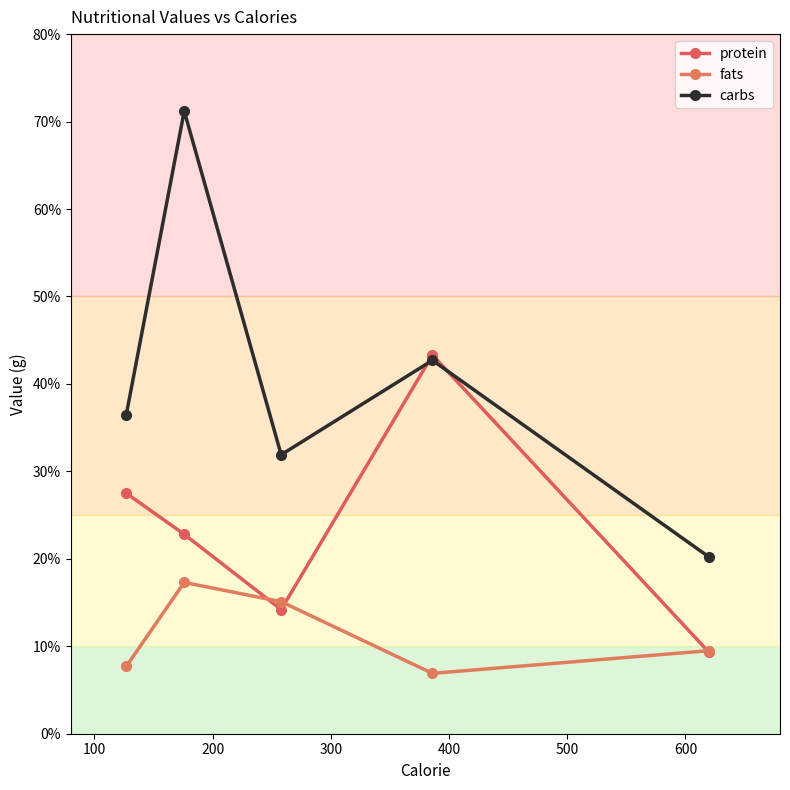

Does the chart have visible grid lines?

No